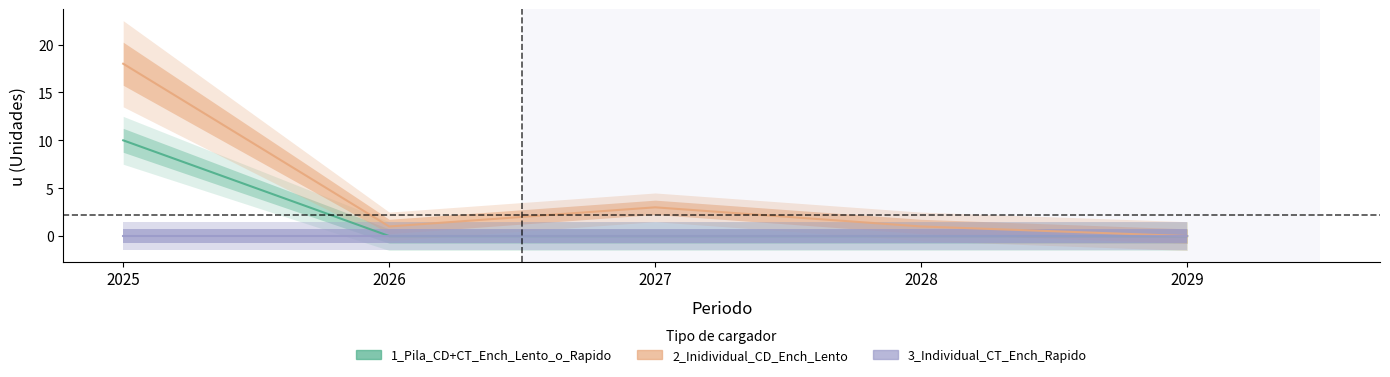

True or false: 1_Pila_CD+CT_Ench_Lento_o_Rapido and 2_Inidividual_CD_Ench_Lento intersect in this chart.

False